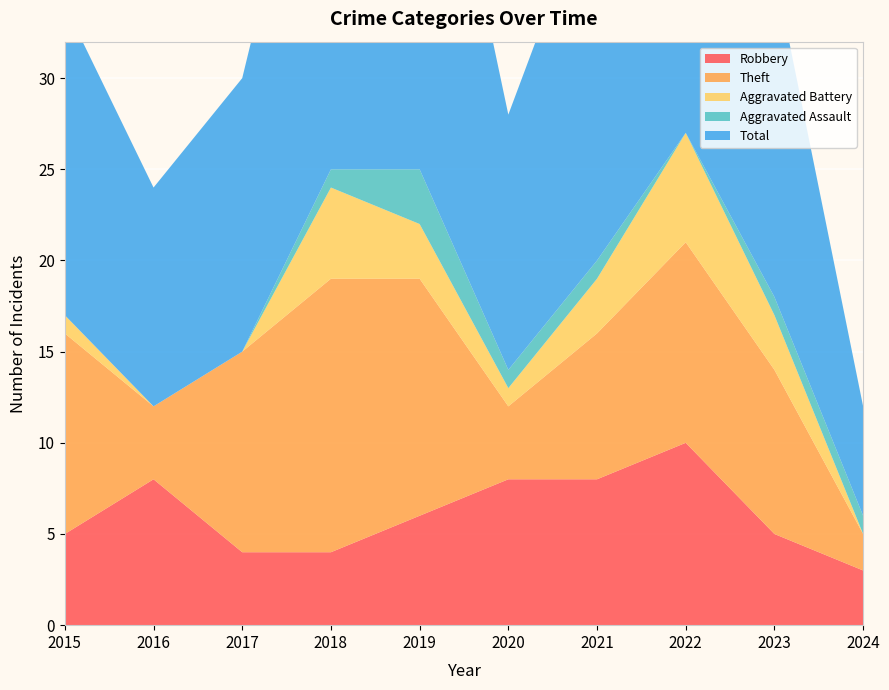

Reading right to left, extract all data points from this chart.

Robbery: 2024=3	2023=5	2022=10	2021=8	2020=8	2019=6	2018=4	2017=4	2016=8	2015=5
Theft: 2024=2	2023=9	2022=11	2021=8	2020=4	2019=13	2018=15	2017=11	2016=4	2015=11
Aggravated Battery: 2024=0	2023=3	2022=6	2021=3	2020=1	2019=3	2018=5	2017=0	2016=0	2015=1
Aggravated Assault: 2024=1	2023=1	2022=0	2021=1	2020=1	2019=3	2018=1	2017=0	2016=0	2015=0
Total: 2024=6	2023=18	2022=28	2021=21	2020=14	2019=26	2018=25	2017=15	2016=12	2015=17